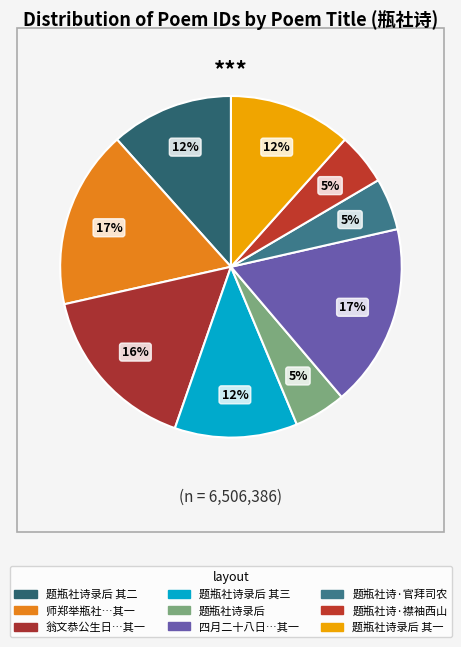

Is there a majority slice in this chart?

No